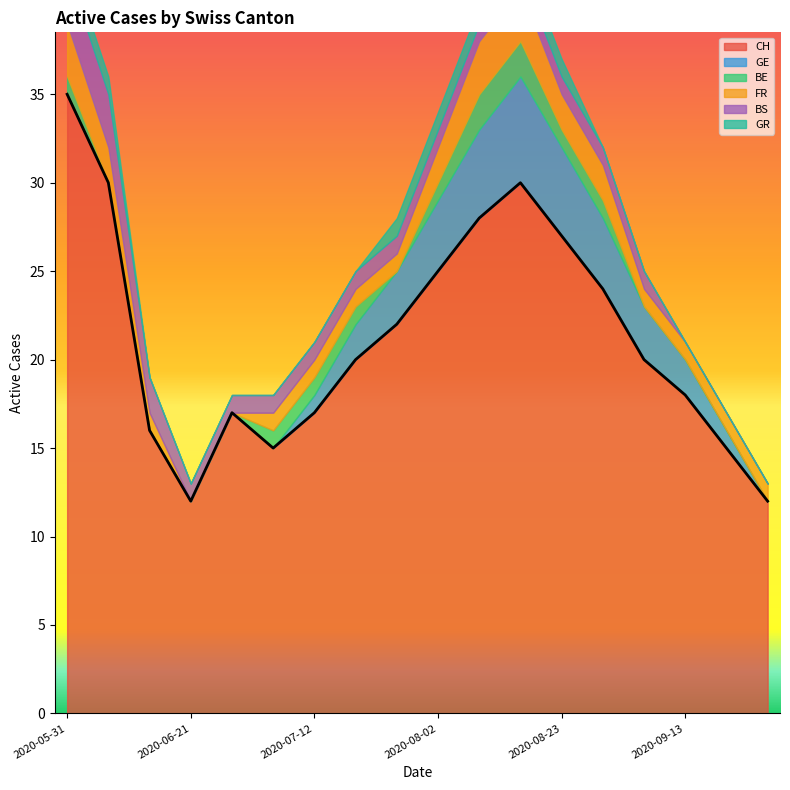

What is the spread (max minus min) of values at 2020-08-16?

29